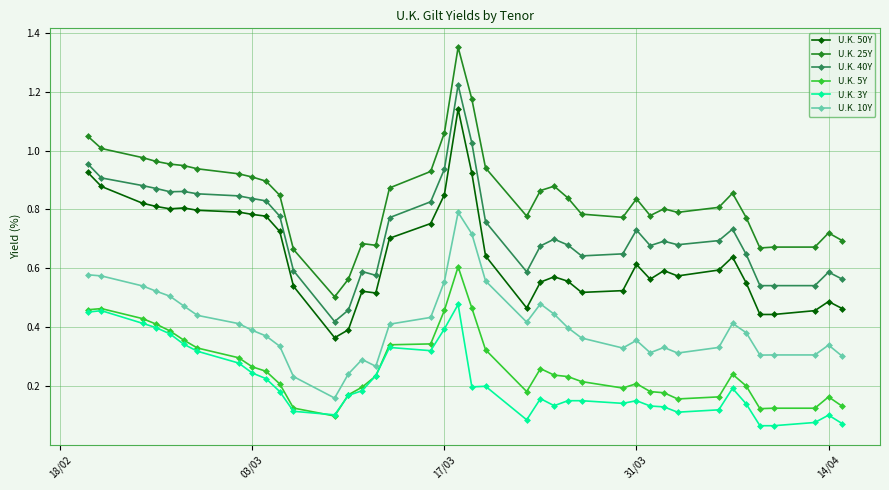

True or false: U.K. 3Y has more than 0 points higher than both neighbors.

True